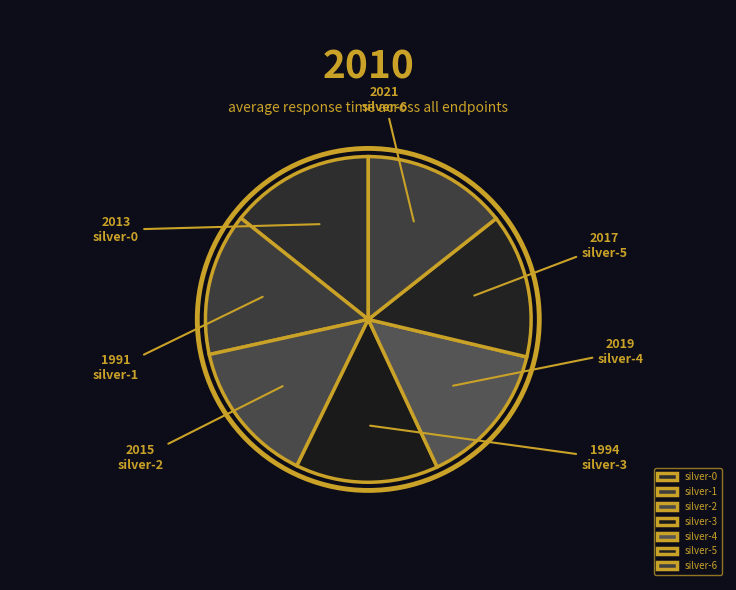

To the nearest percent, what portion does silver-4 represent?

14%